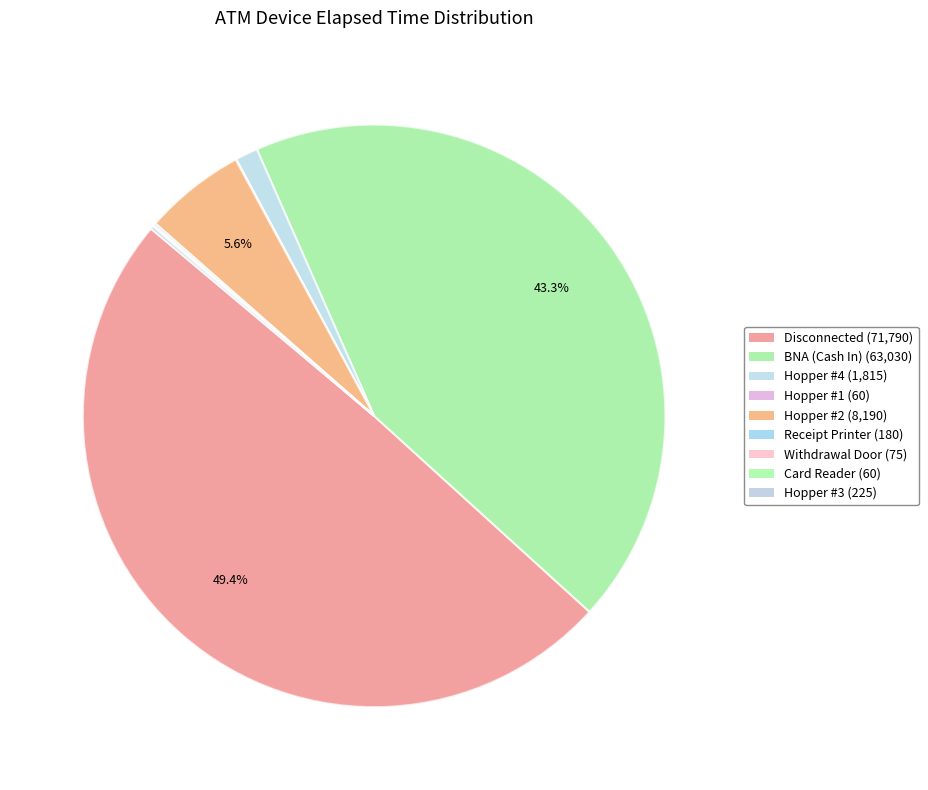

Is there a majority slice in this chart?

No